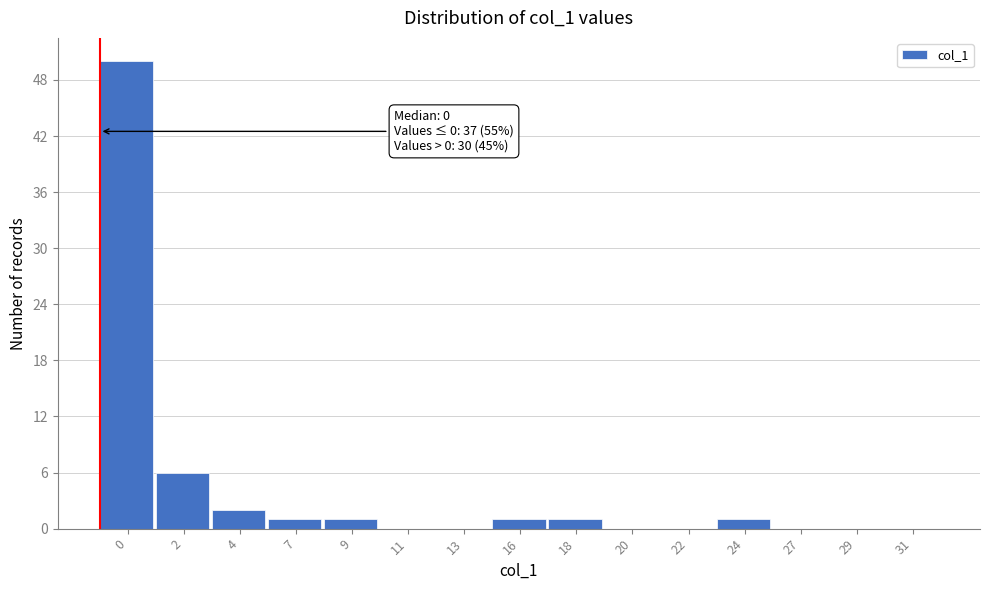

Reading left to right, transcribe all the data shown in this chart.

0=50	2=6	4=2	7=1	9=1	11=0	13=0	16=1	18=1	20=0	22=0	24=1	27=0	29=0	31=0